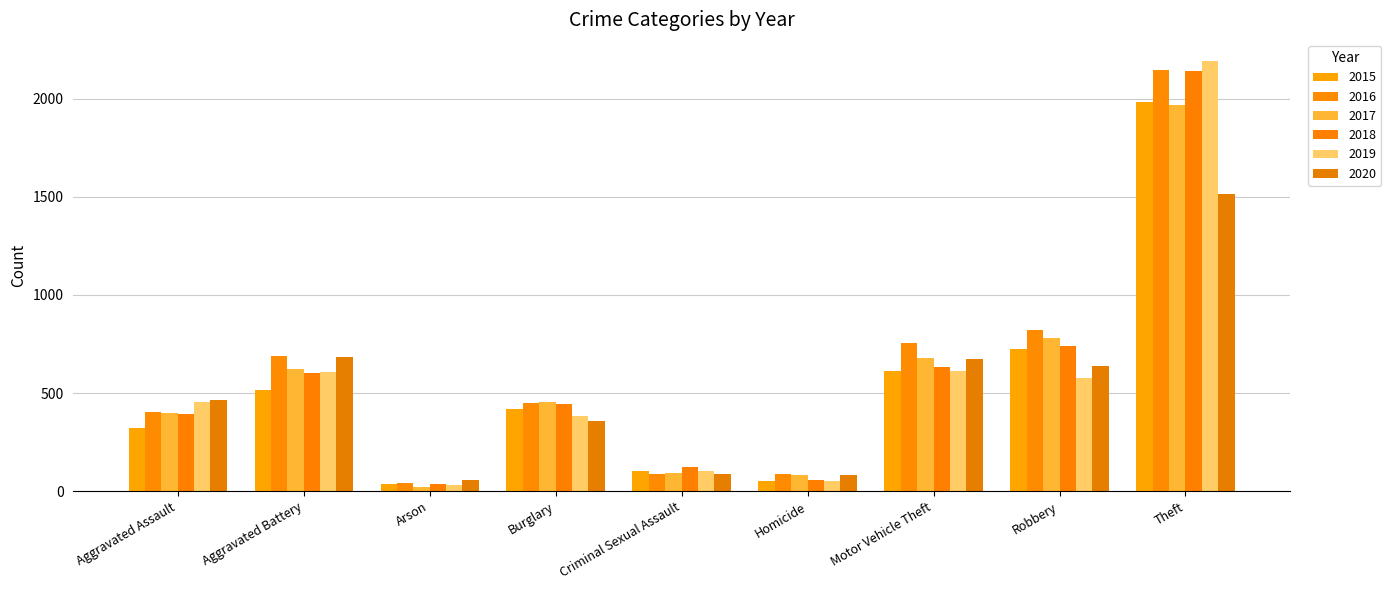

How many distinct data groups are displayed?

6